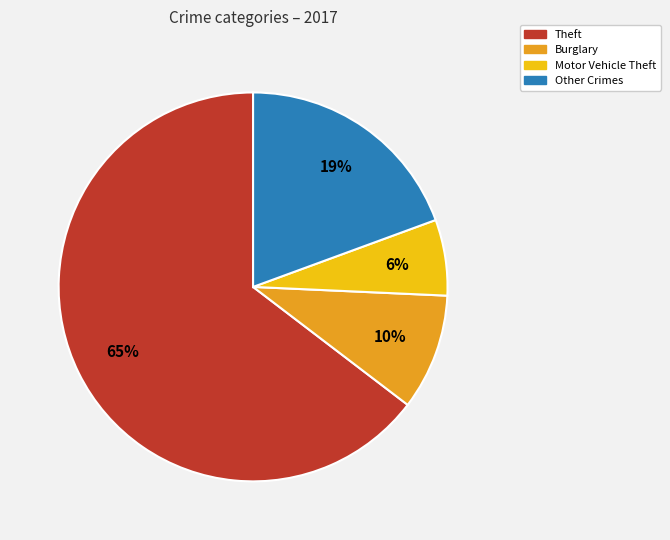

Count the number of slices in the pie.

4